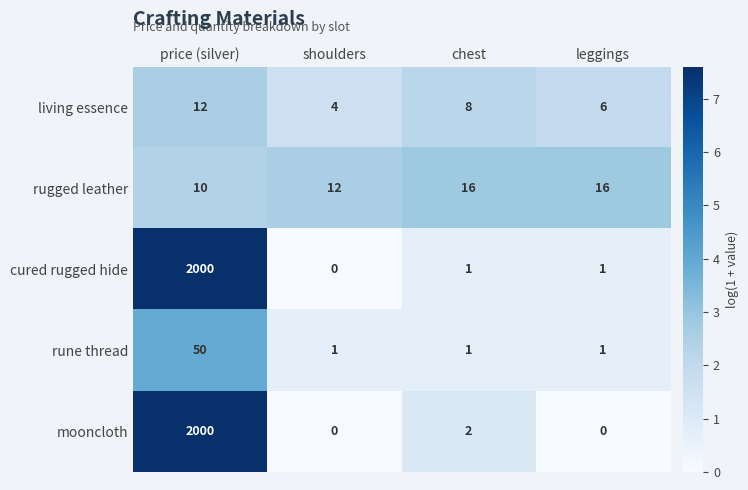

What is the difference between the highest and lowest values at price (silver)?

1990